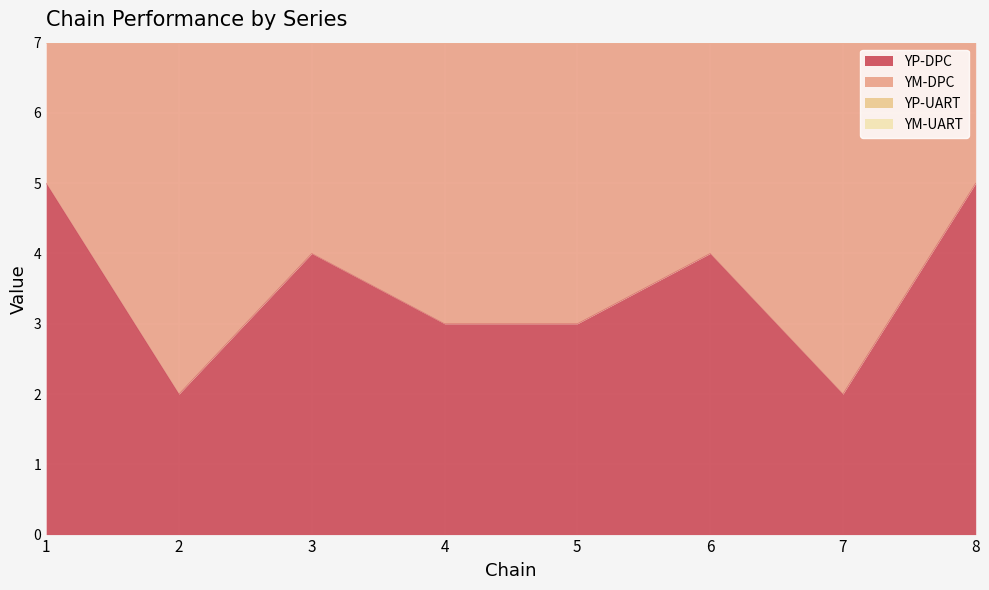

Reading left to right, list the values for the YP-DPC series.

1=5	2=2	3=4	4=3	5=3	6=4	7=2	8=5